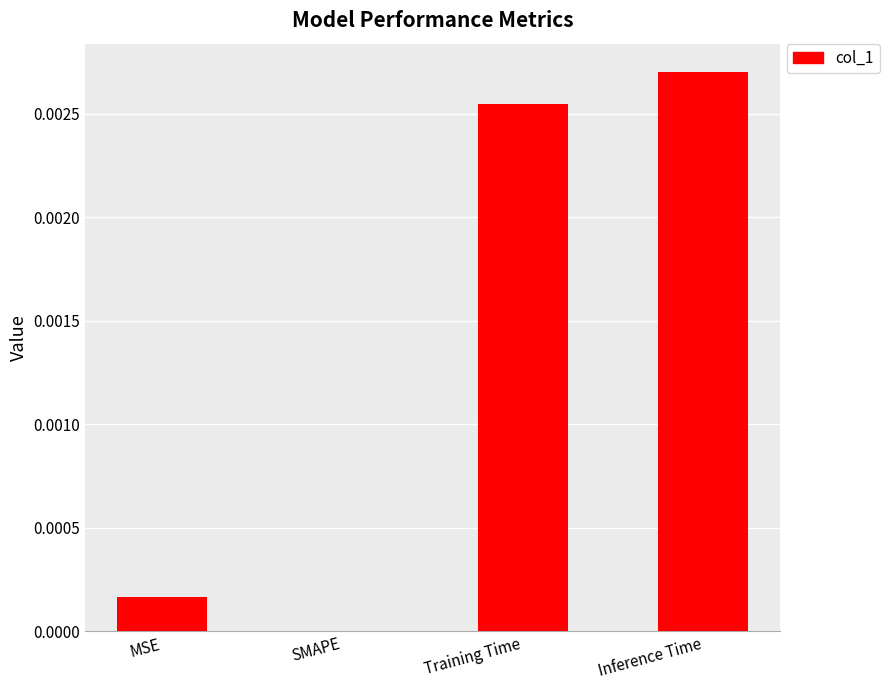

True or false: the data shows 0.0 at SMAPE.

True